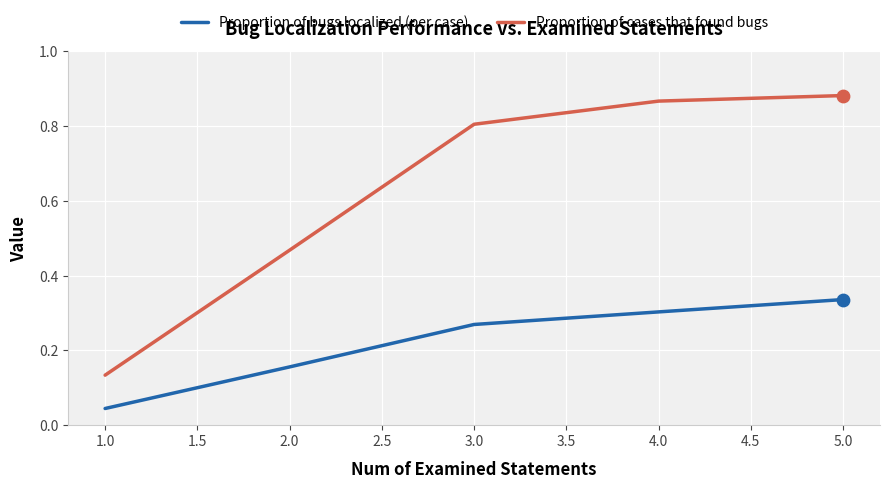

At which category is the sum across all series the highest?

5.0